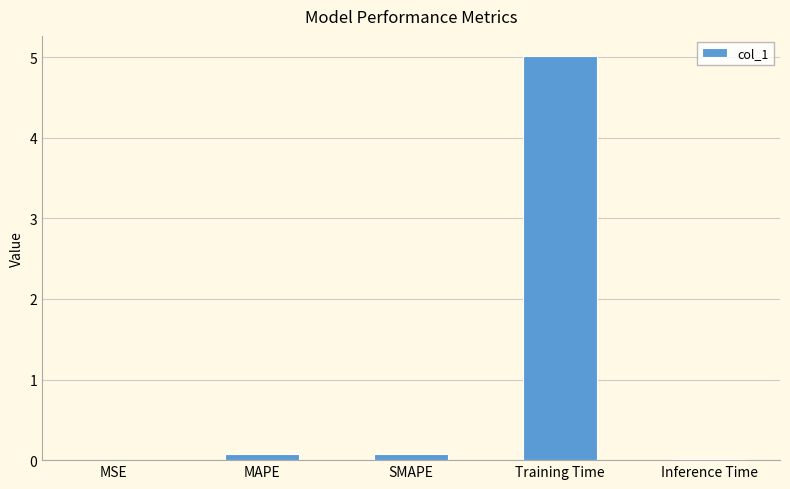

The value at Training Time is 5.0. True or false?

True